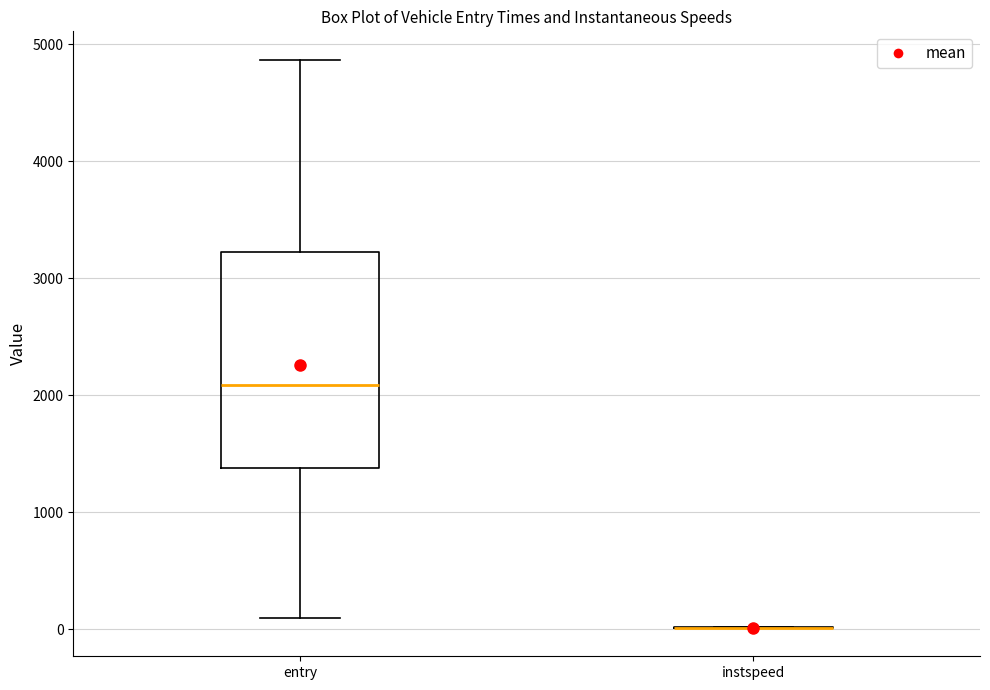

Comparing the boxes themselves (not the whiskers), which one is the tallest?

entry